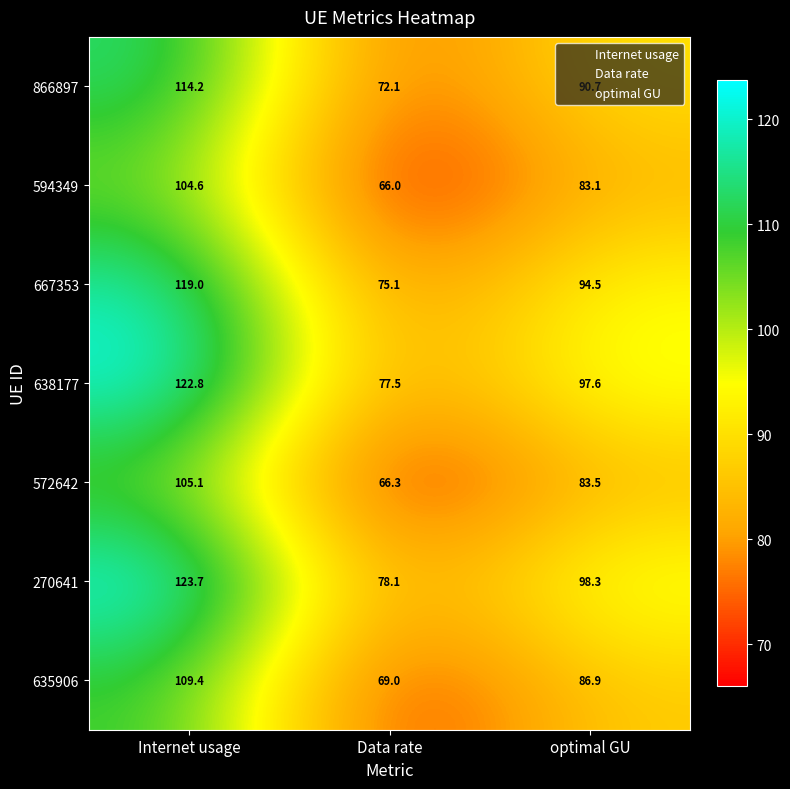

Which category has the lowest value across all series?

Data rate